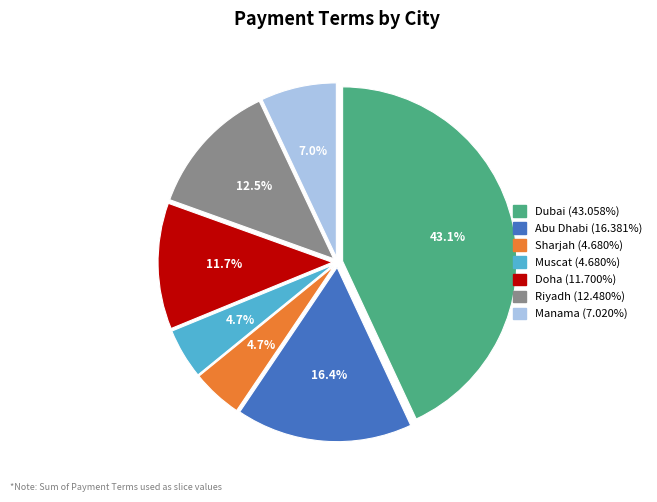

The Muscat slice represents 18% of the pie. True or false?

False